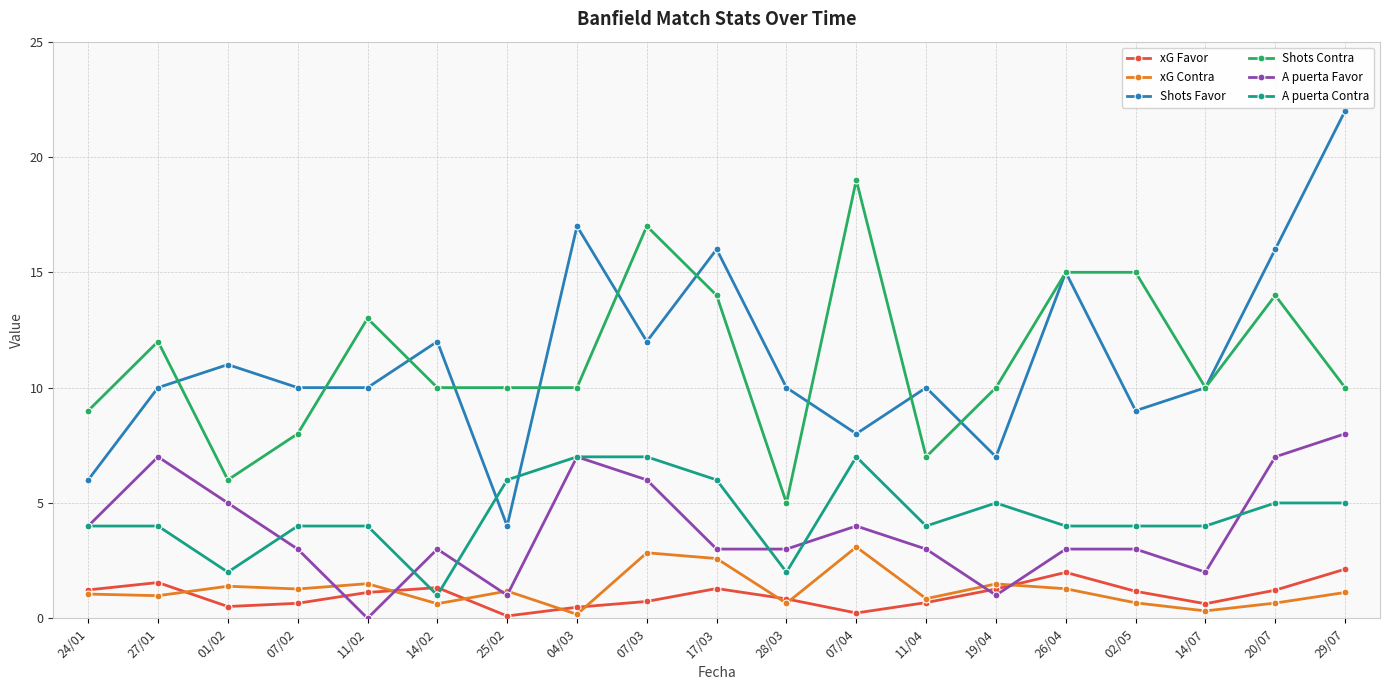

List the series in order of their peak value, lowest first.

xG Favor, xG Contra, A puerta Contra, A puerta Favor, Shots Contra, Shots Favor